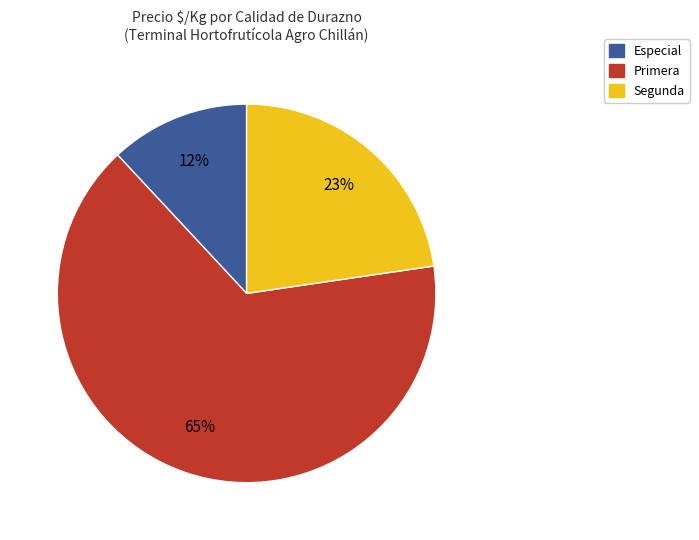

Rank the categories by value from lowest to highest.

Especial, Segunda, Primera